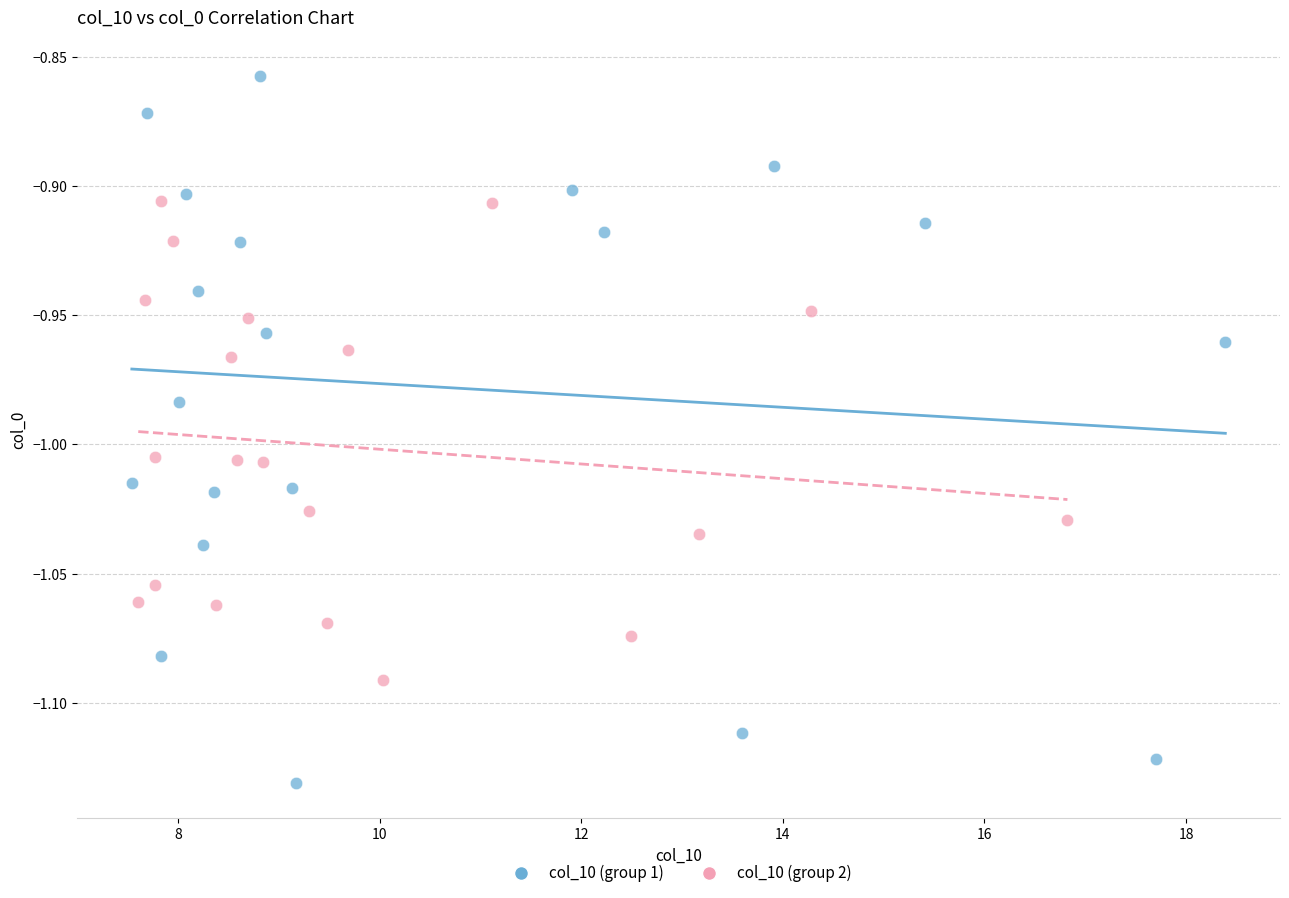

Which series has the widest spread of Y values?

col_10 (group 1)